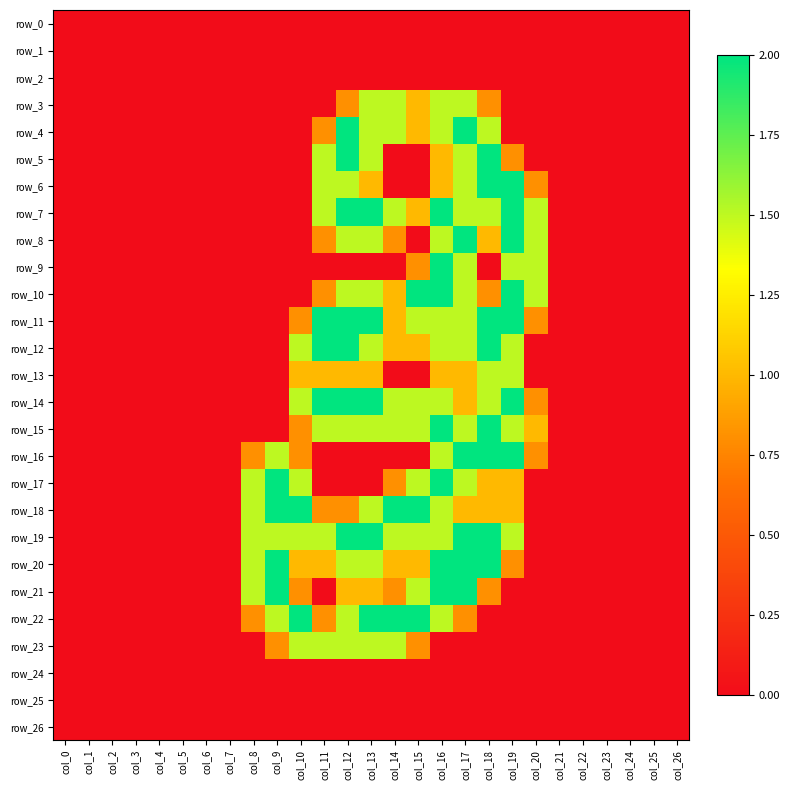

How many values in the row_19 series exceed 0?

12